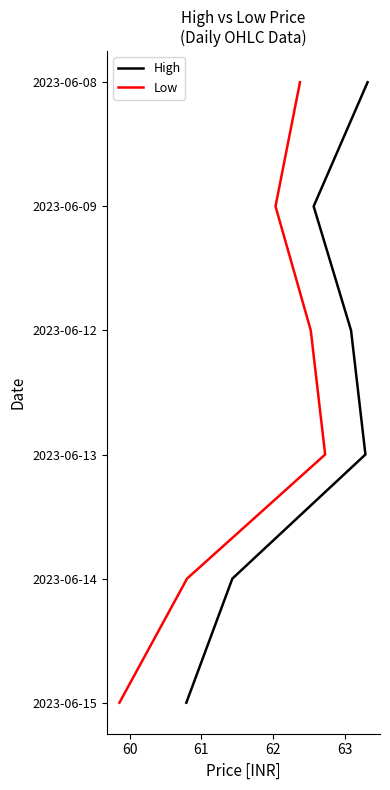

True or false: High and Low cross at least once.

False